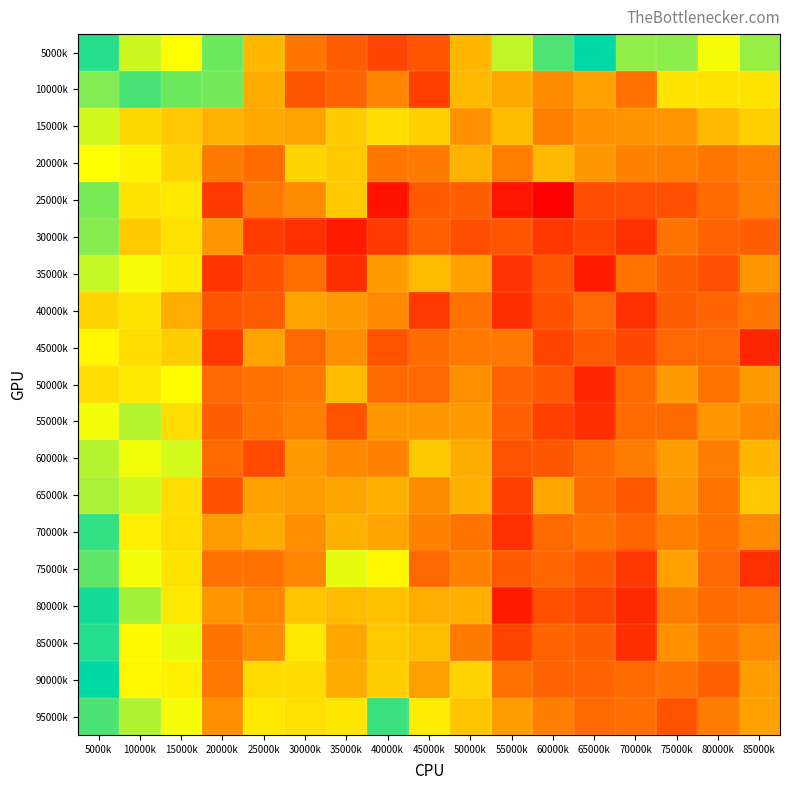

Which category has the lowest value across all series?

60000k